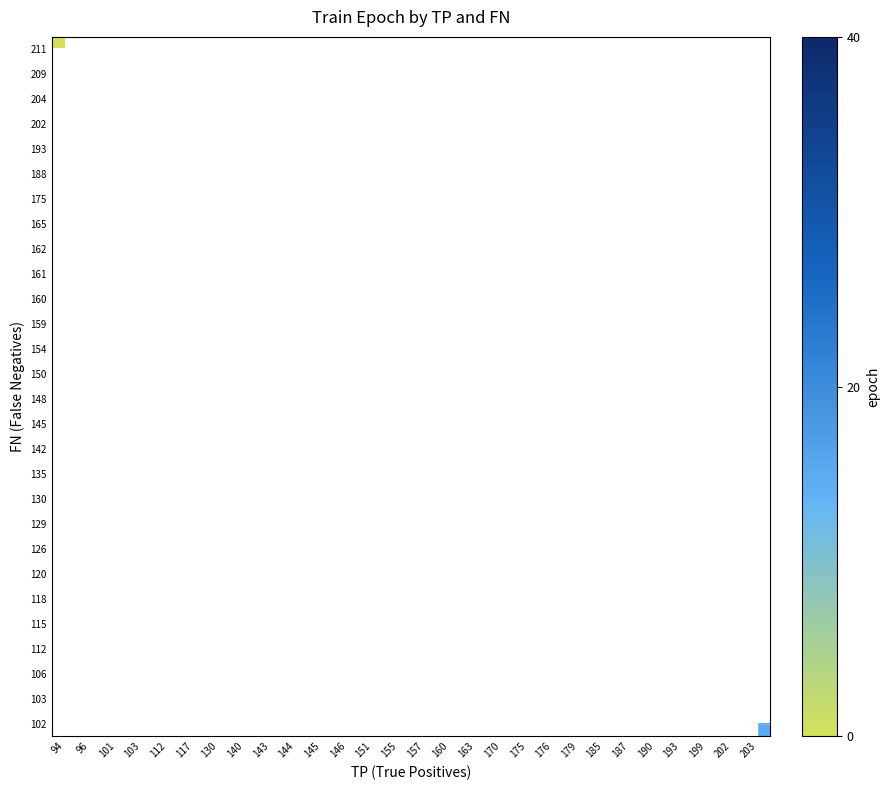

How many categories are shown in the chart?

28